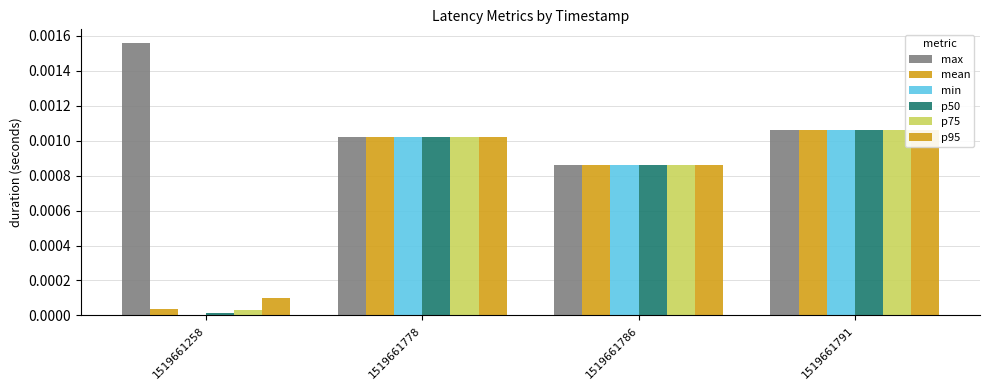

Is the value of mean at 1519661258 greater than the value of p50 at 1519661791?

No